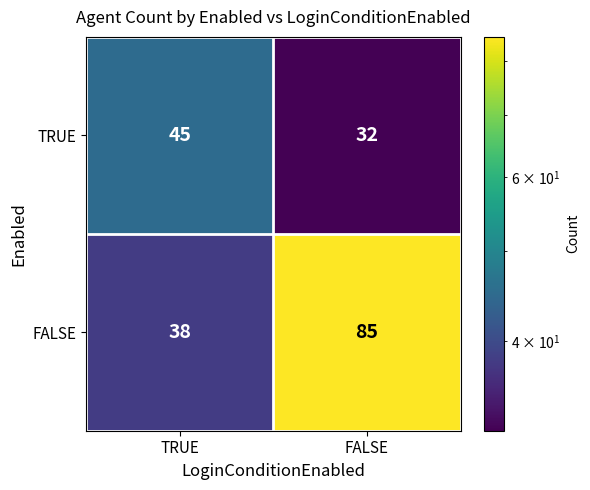

True or false: FALSE has a value of 15 at TRUE.

False